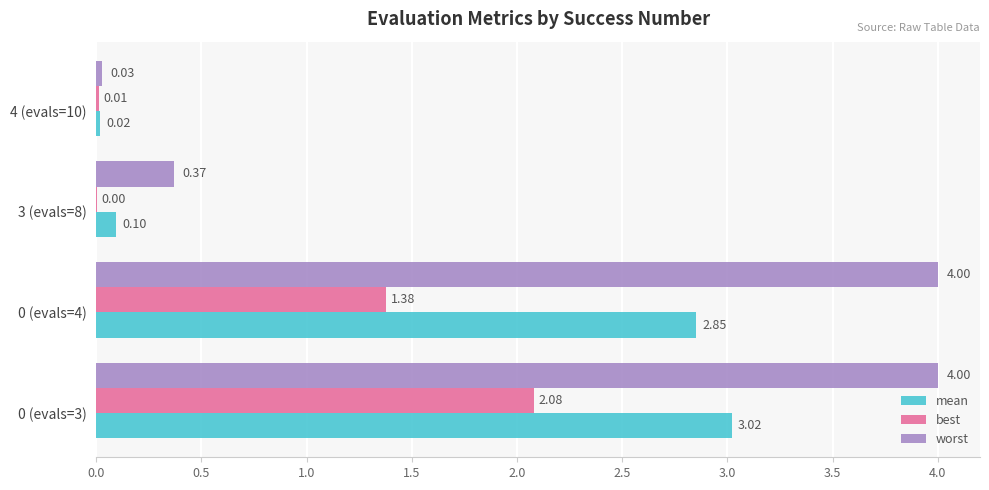

Between 0 (evals=3) and 3 (evals=8), which series saw the biggest shift?

worst